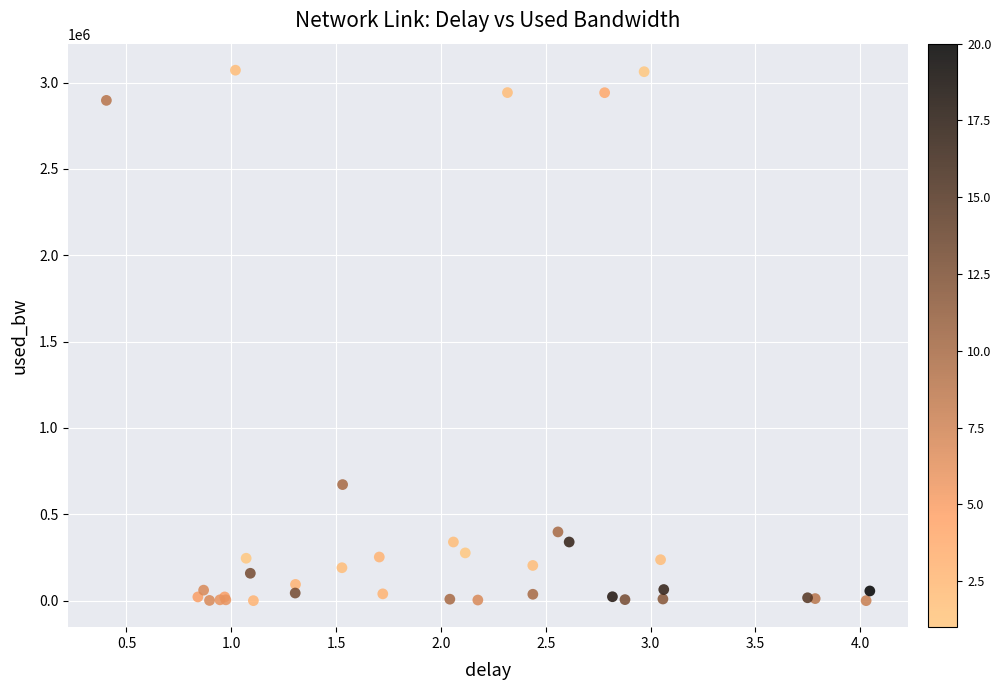

What Y value in the scatter plot is closest to 1536041?

672278.3